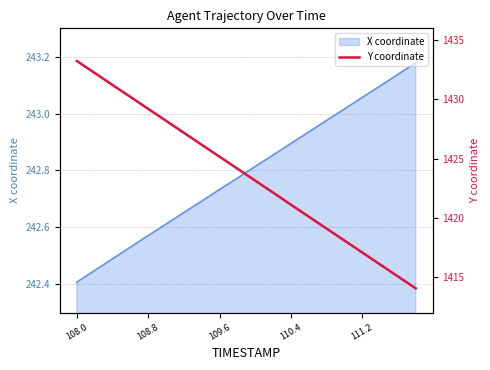

At which category does the chart reach its peak across all series?

108.0